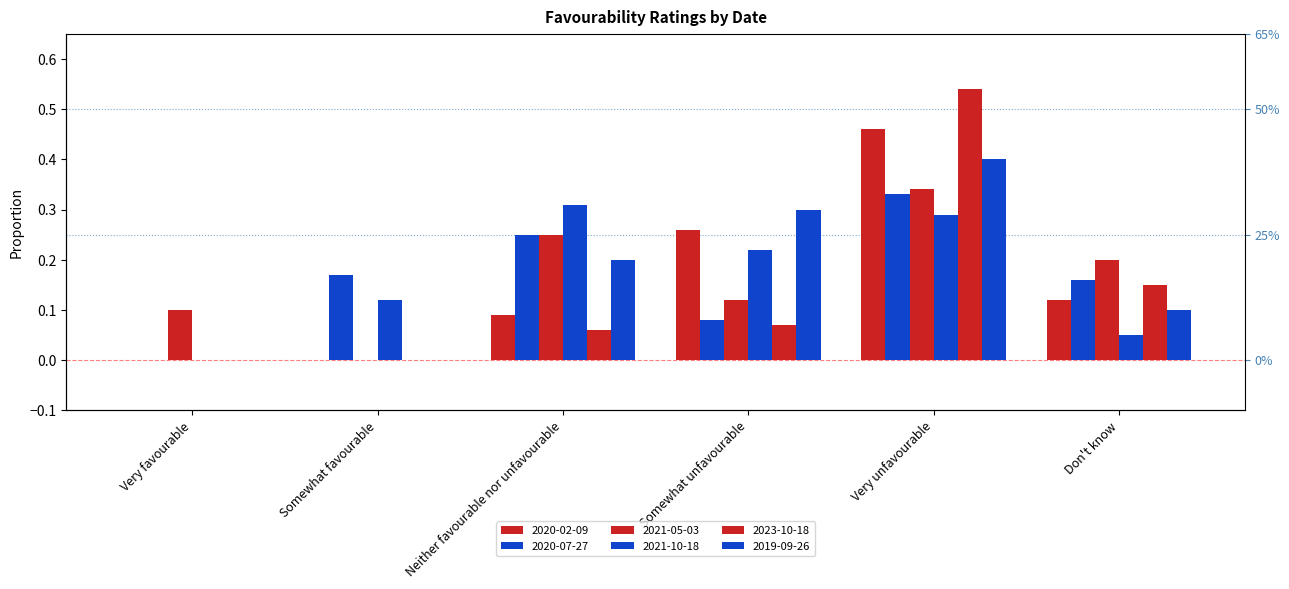

Which label corresponds to the smallest value in the chart?

Very favourable